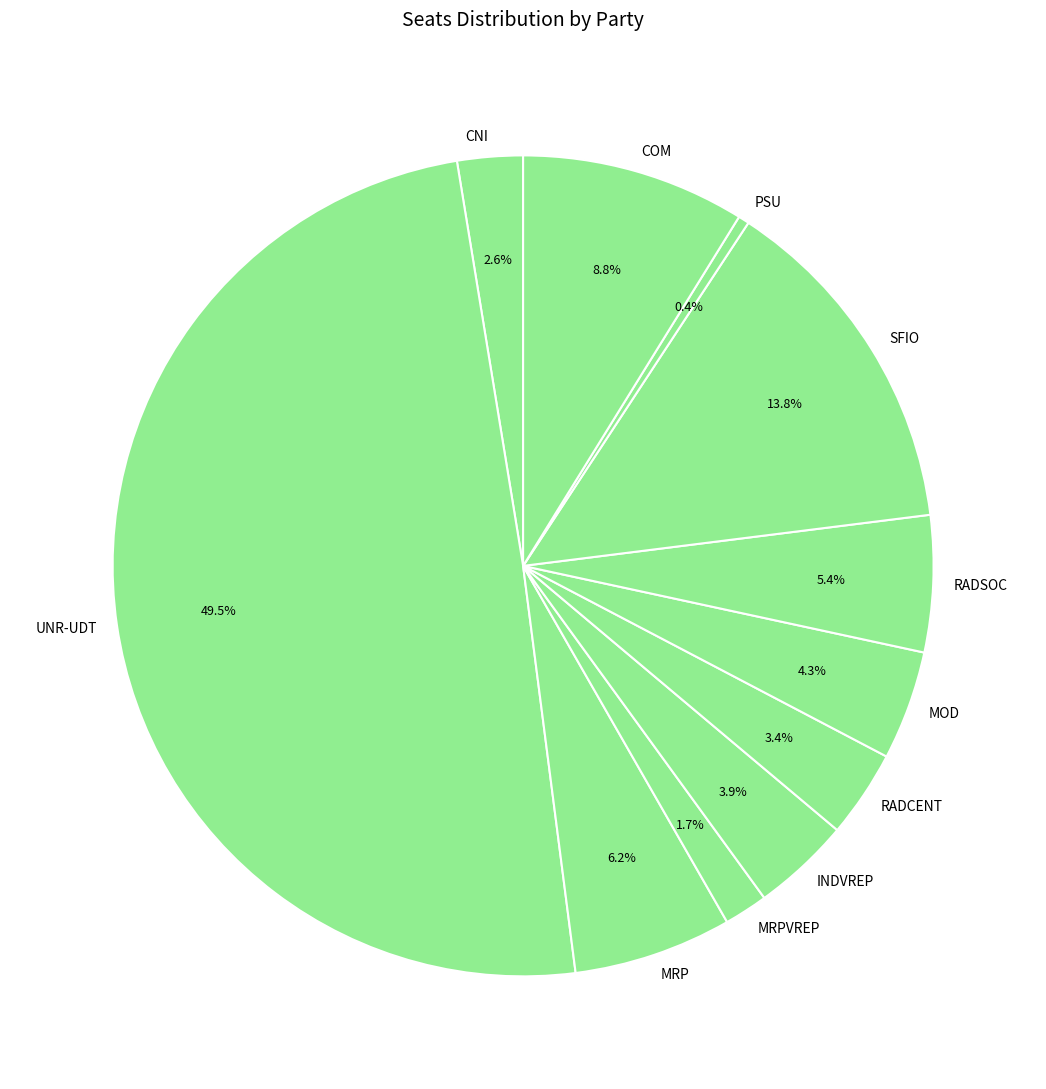

Does COM represent more than half of the total?

No